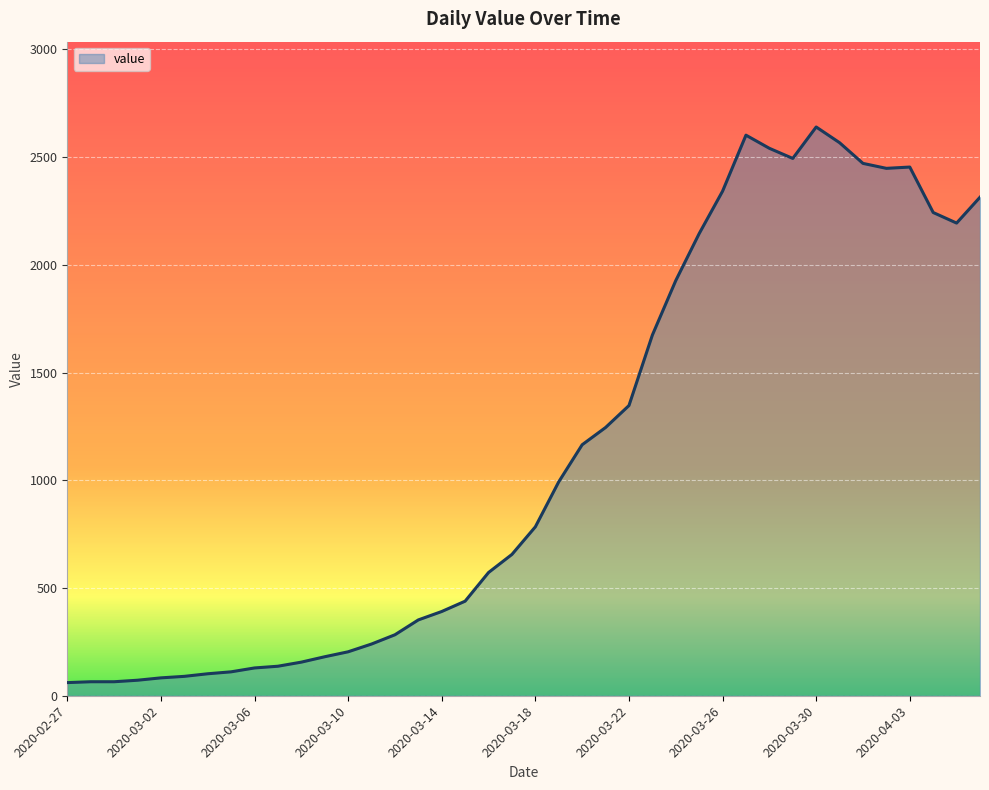

What is the difference between the maximum and minimum values?

2579